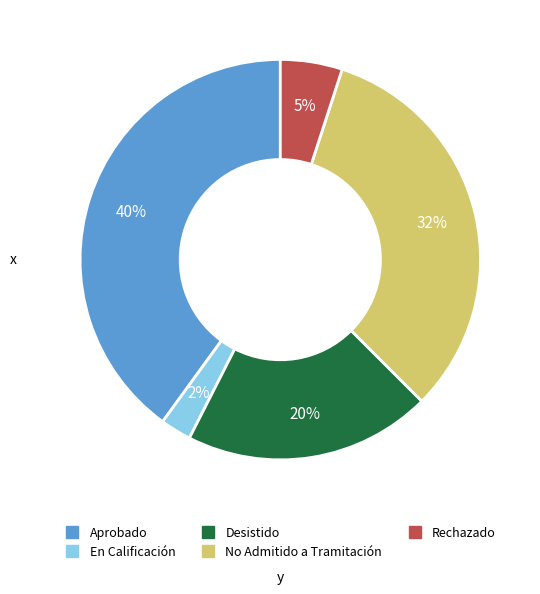

Is there a majority slice in this chart?

No